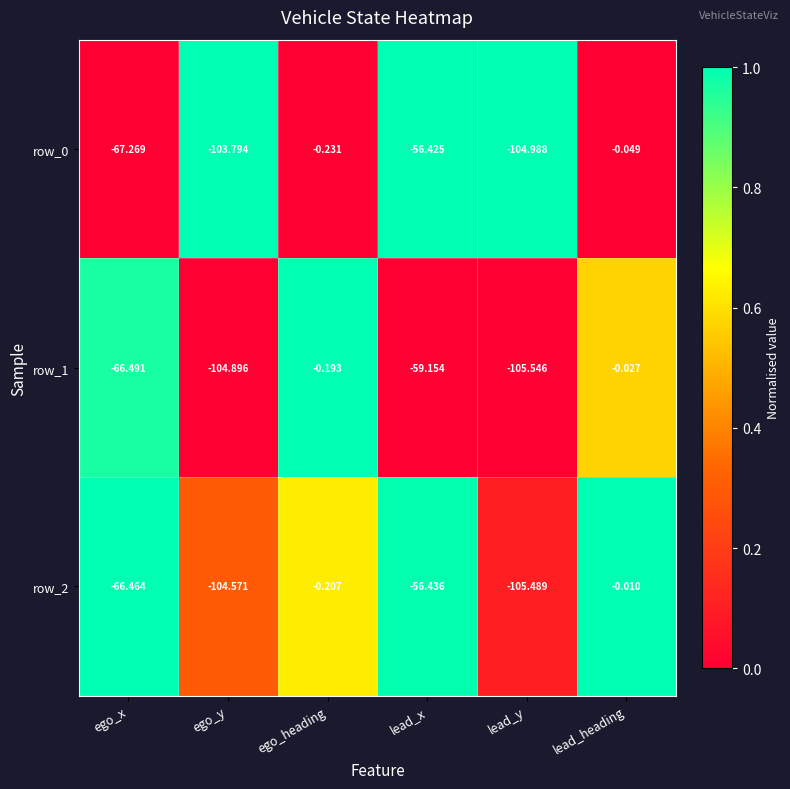

Rank the categories by row_1 value from lowest to highest.

lead_y, ego_y, ego_x, lead_x, ego_heading, lead_heading